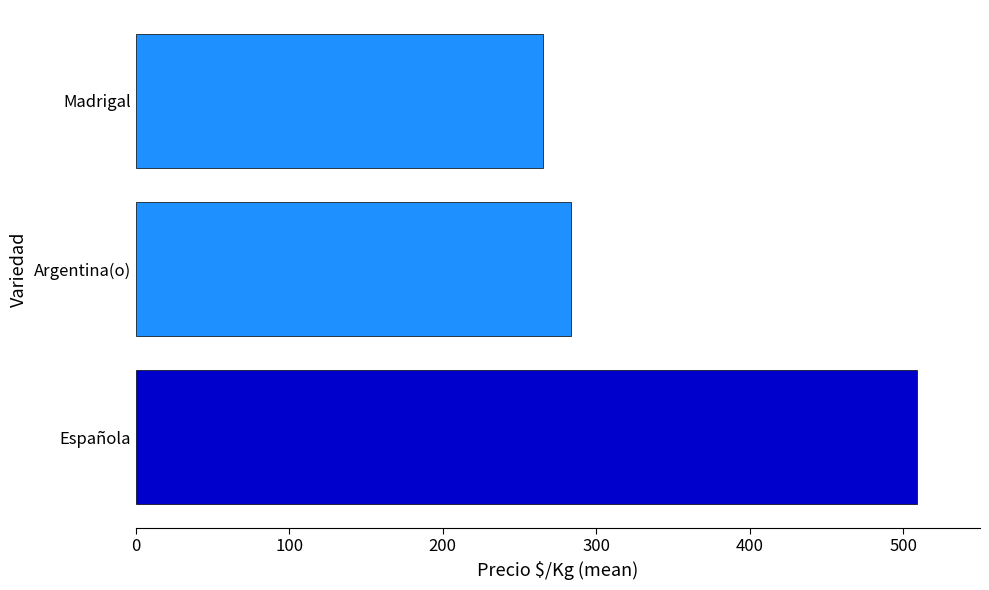

Is it true that the value at Madrigal is 145.6?

False